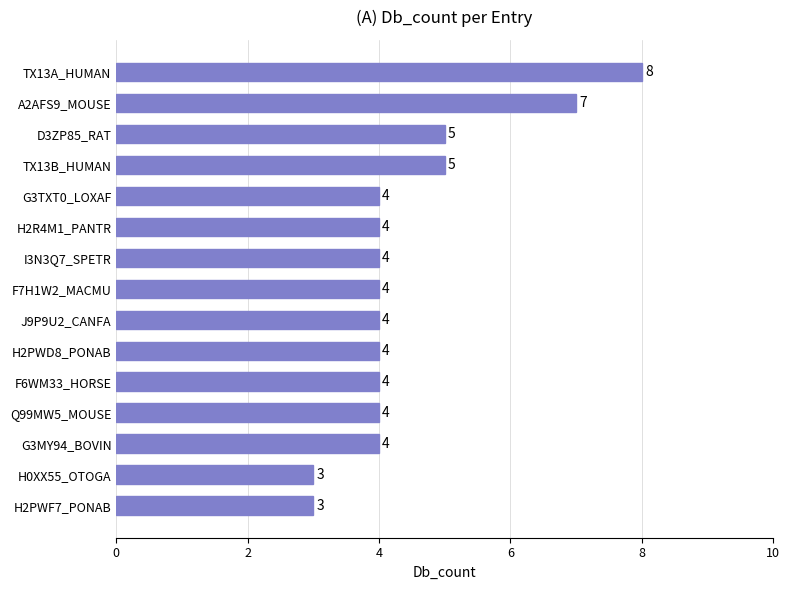

Which category has the highest value across all series?

TX13A_HUMAN